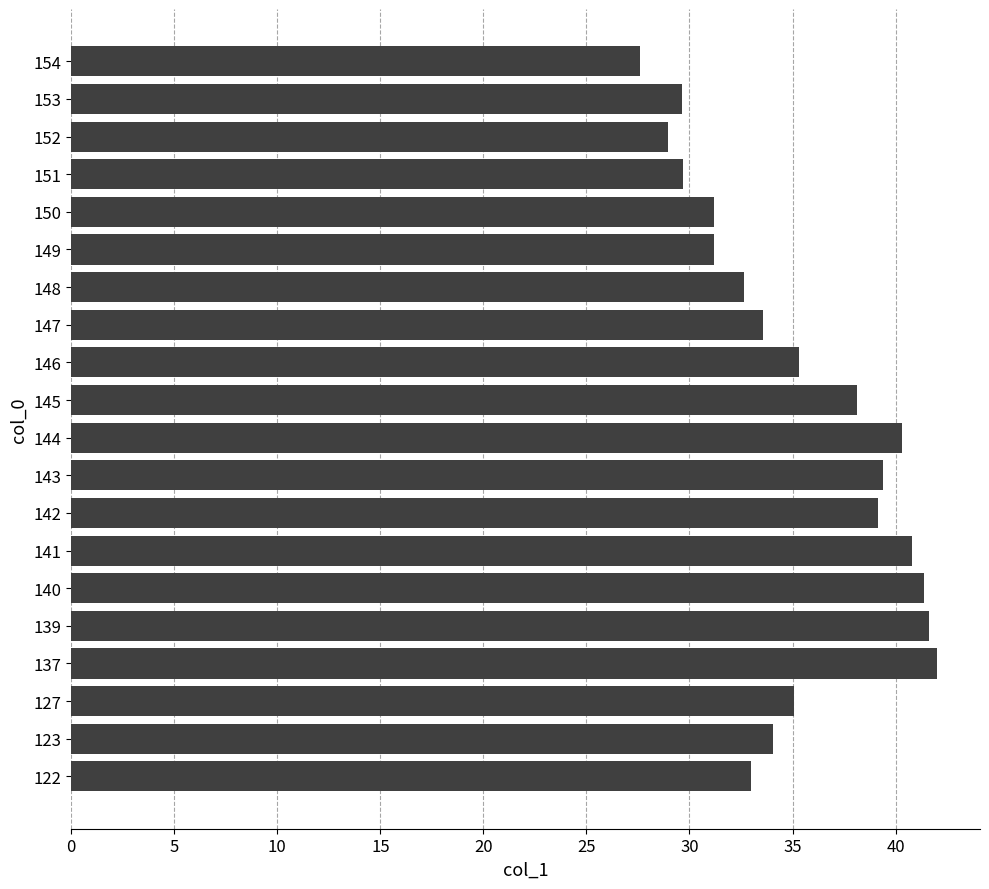

The chart shows a value of 29.7 at 151. True or false?

True